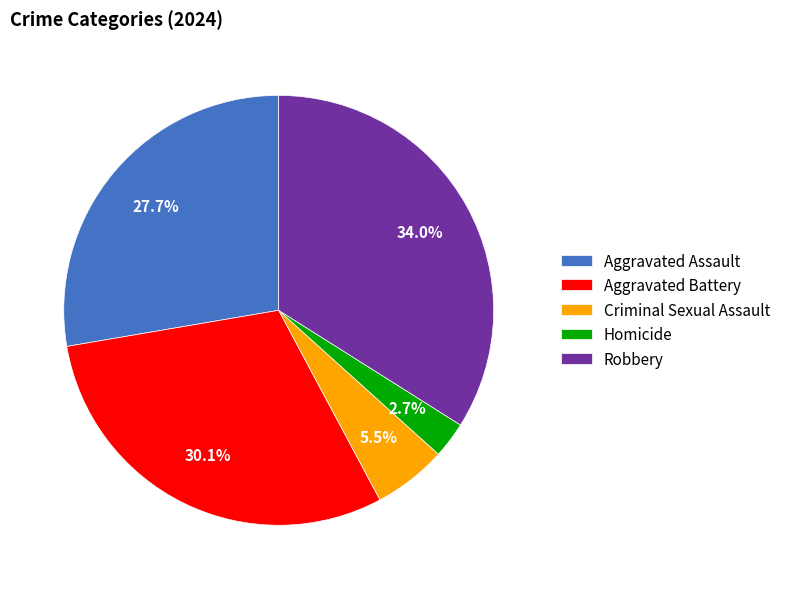

Count the number of slices in the pie.

5